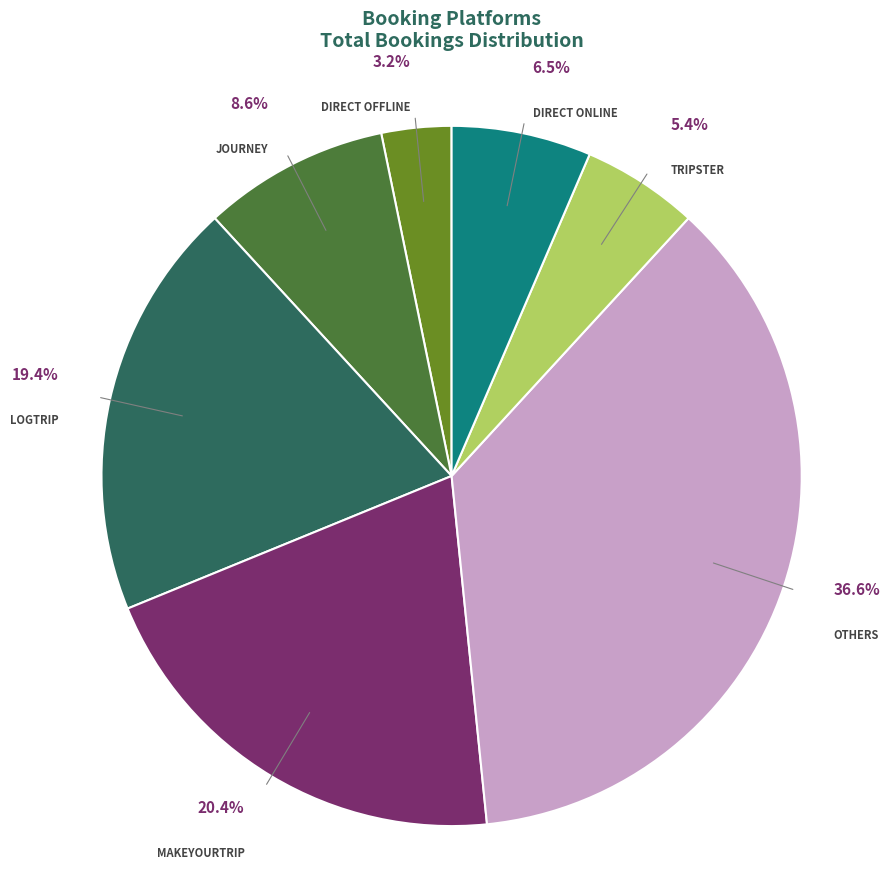

How many slices are in this pie chart?

7